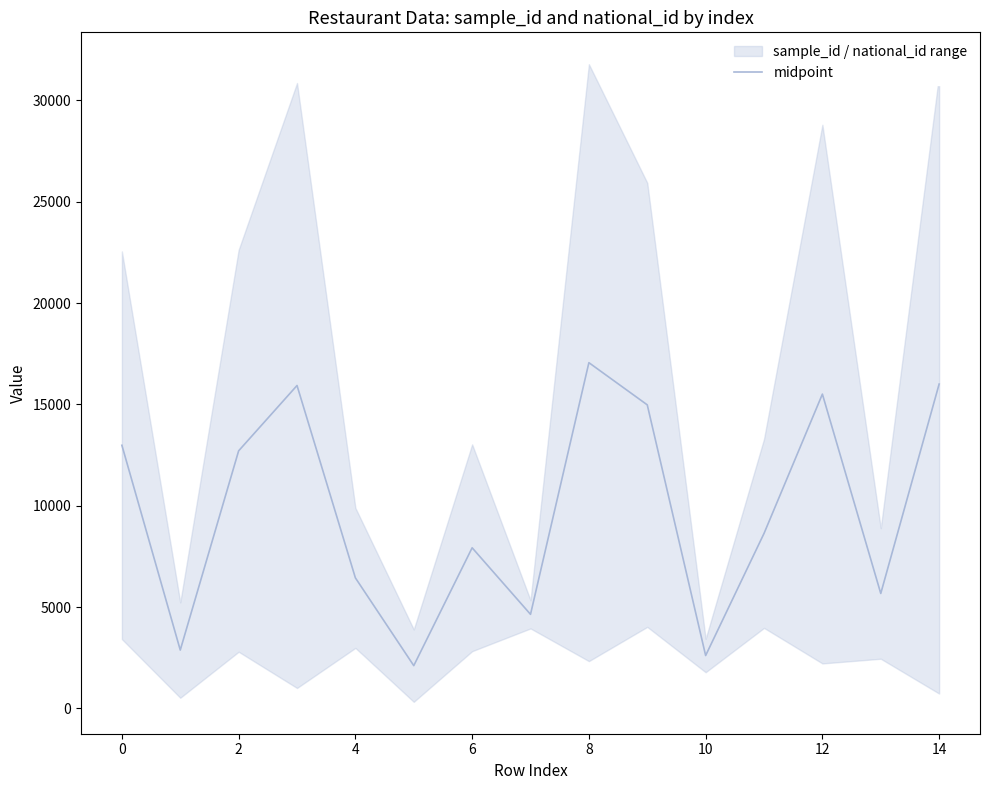

The value of midpoint at 12 is 15508.0. True or false?

True